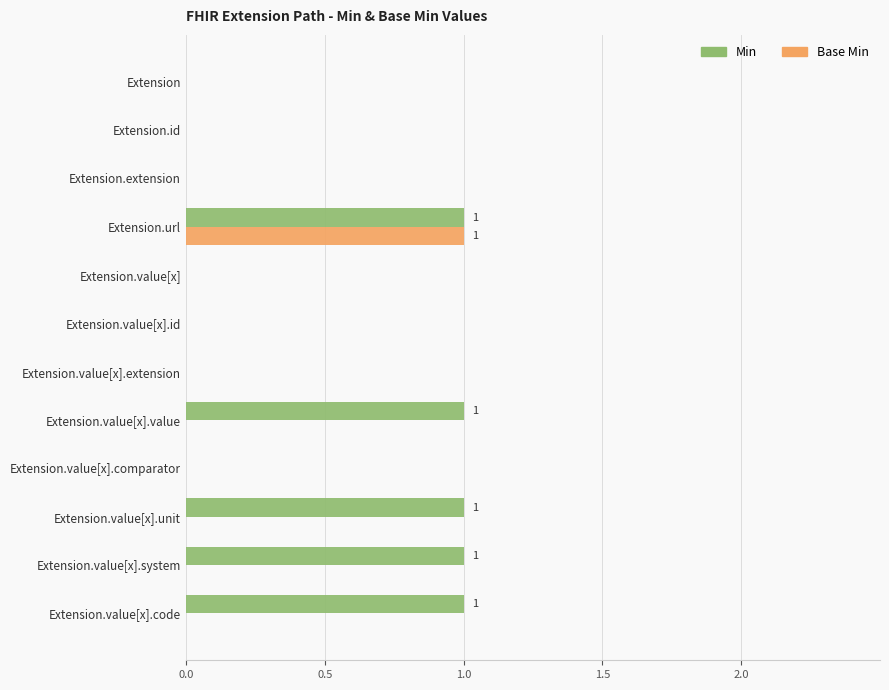

The value of Min at Extension.value[x].code is 1. True or false?

True